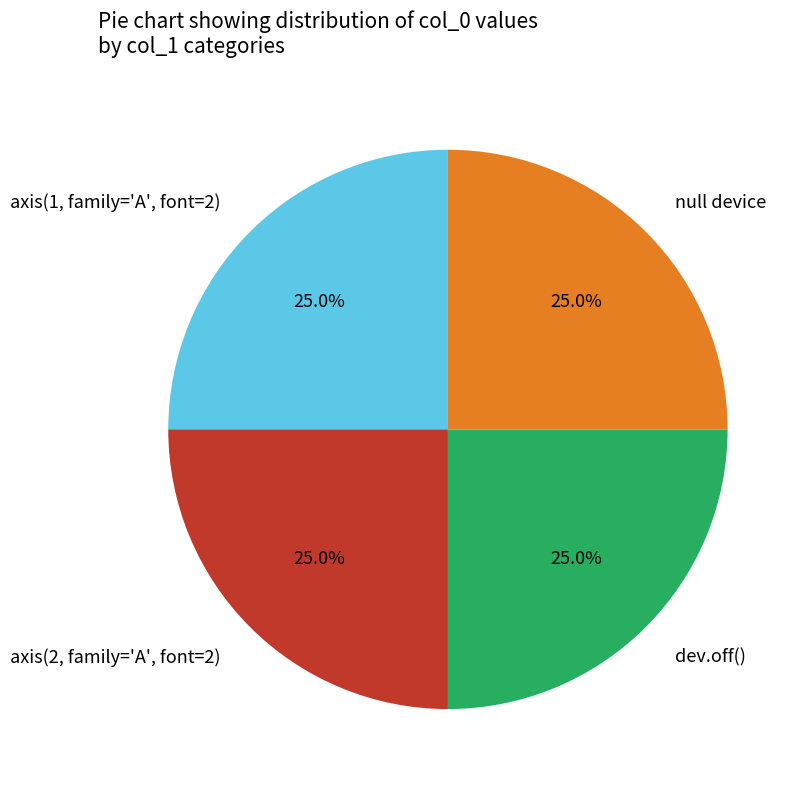

To the nearest percent, what is the average slice percentage?

25%